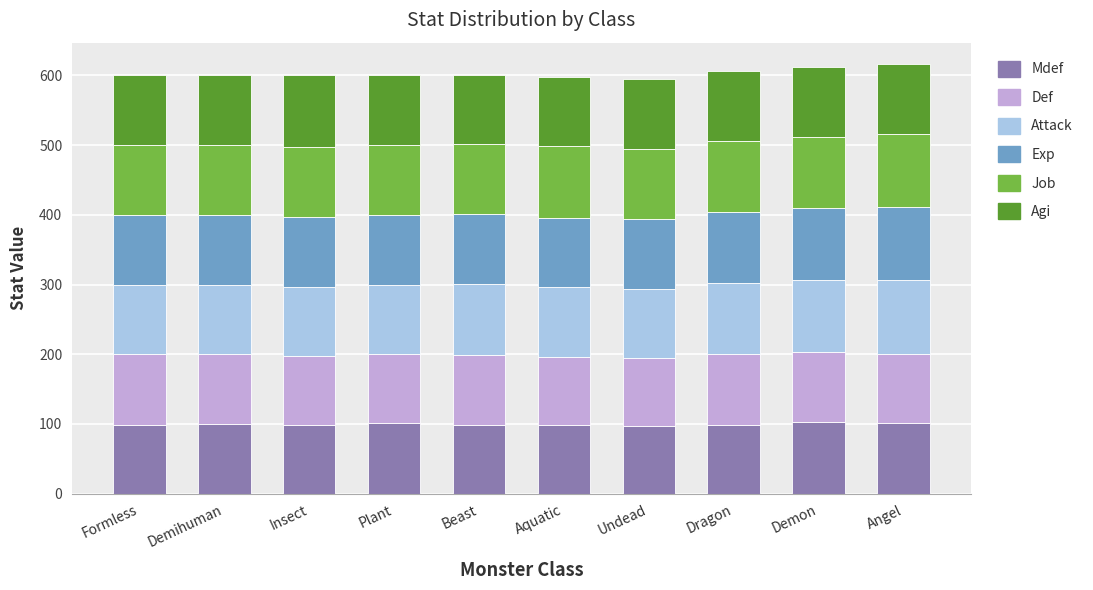

What is the total value across all series at Beast?

601